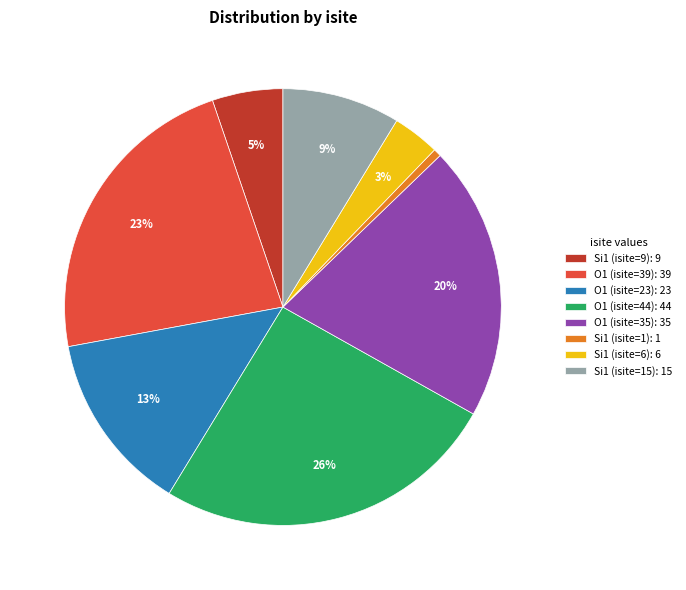

Count the number of slices in the pie.

8